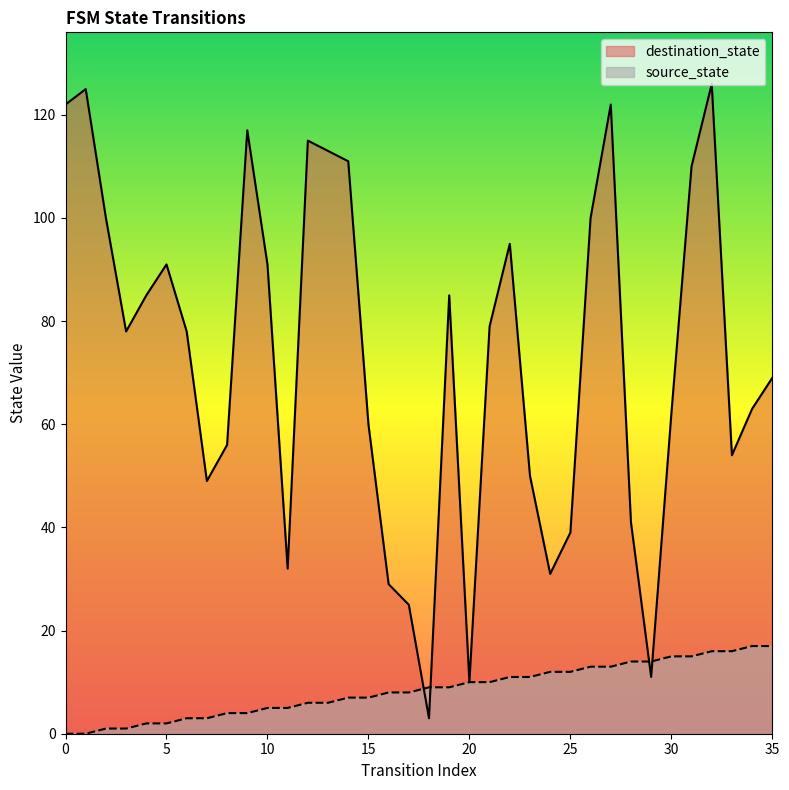

Rank the series by their maximum value, from highest to lowest.

destination_state, source_state